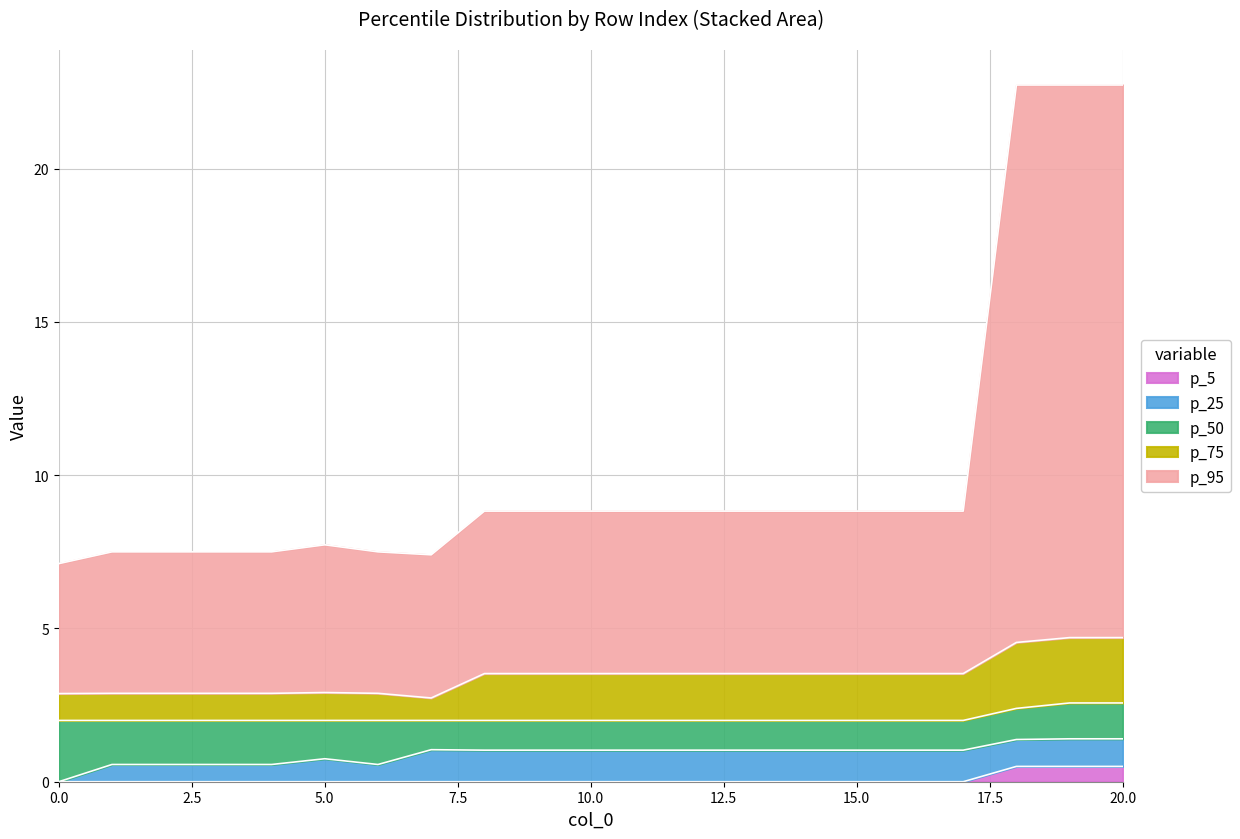

What is the greatest value displayed?

22.7